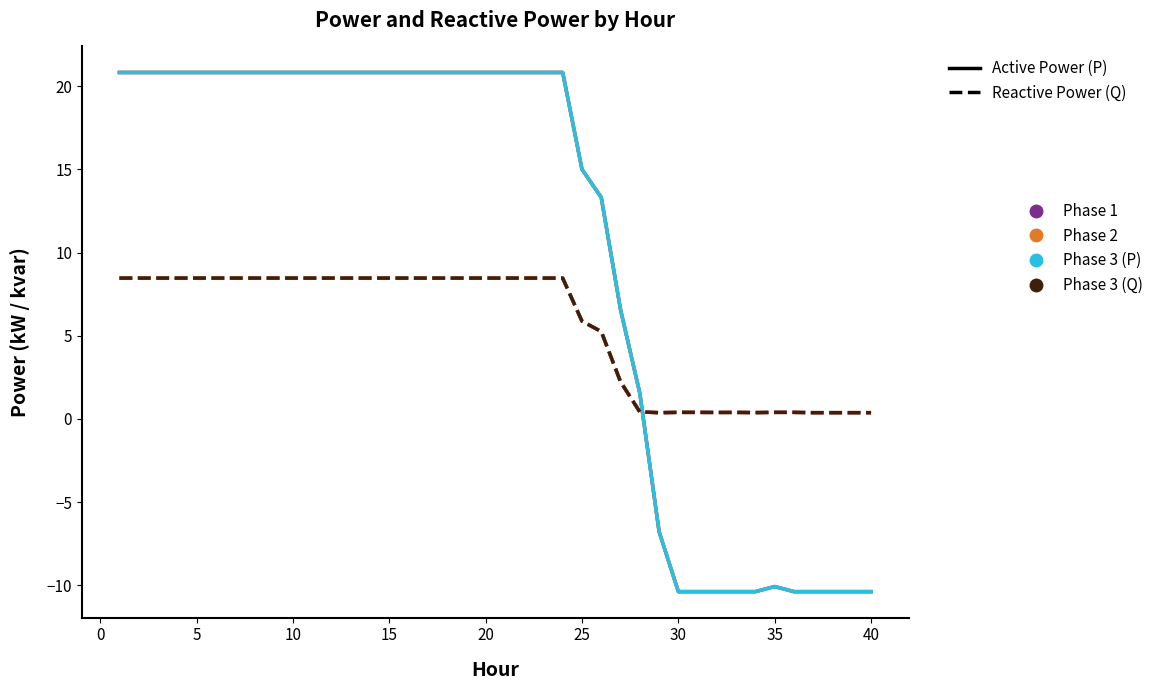

What is the greatest value displayed?

20.8